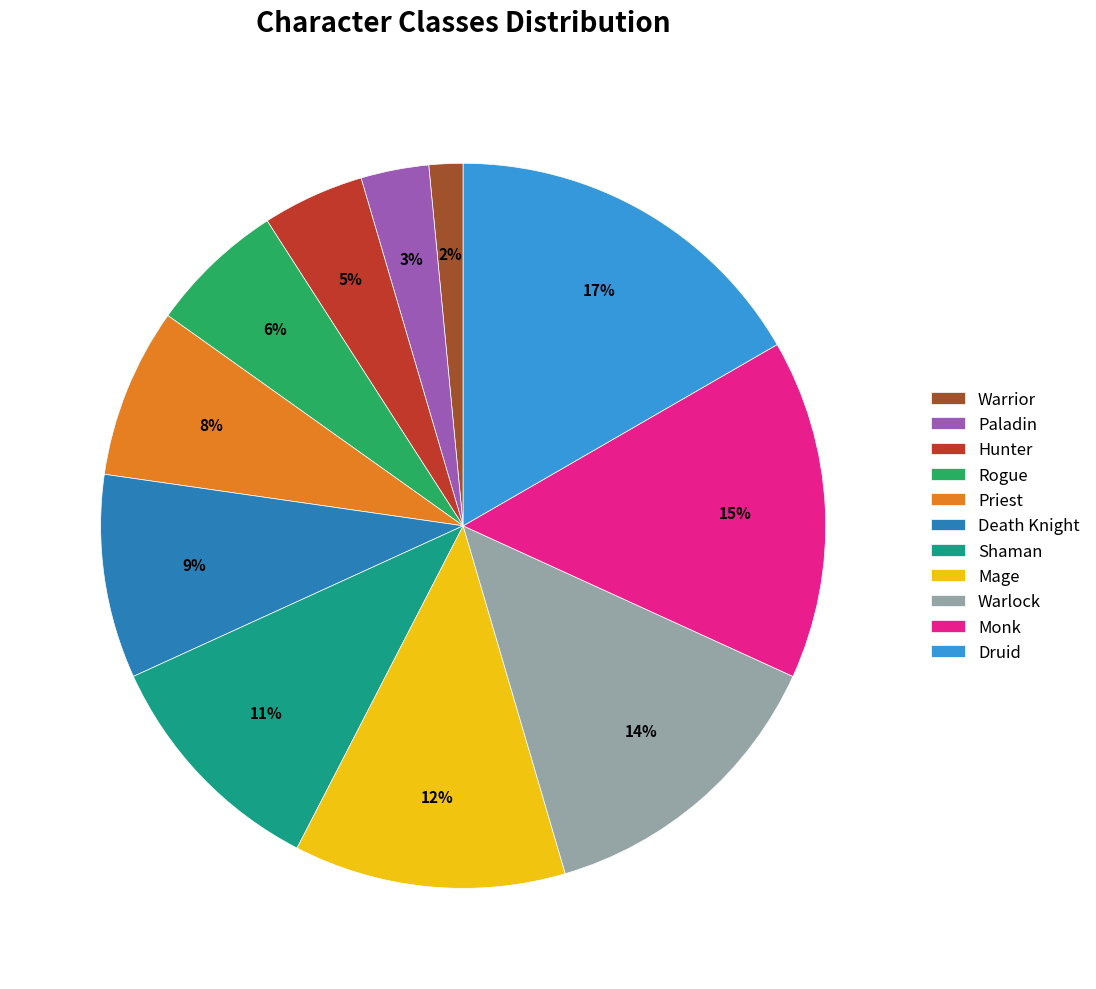

What percentage is the Death Knight slice, to the nearest percent?

9%